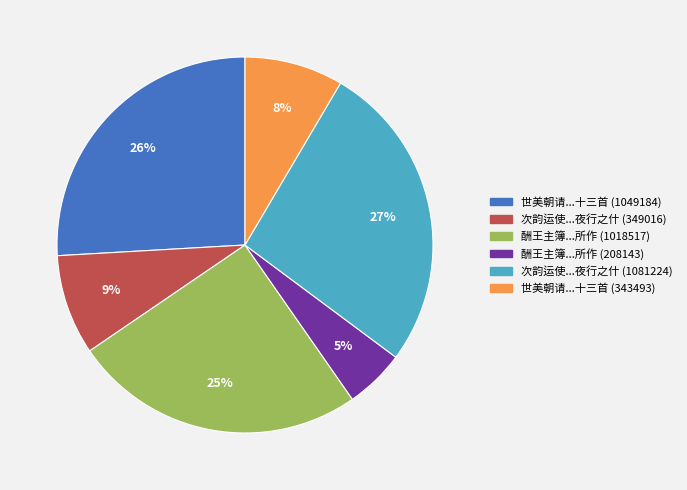

Is there a majority slice in this chart?

No